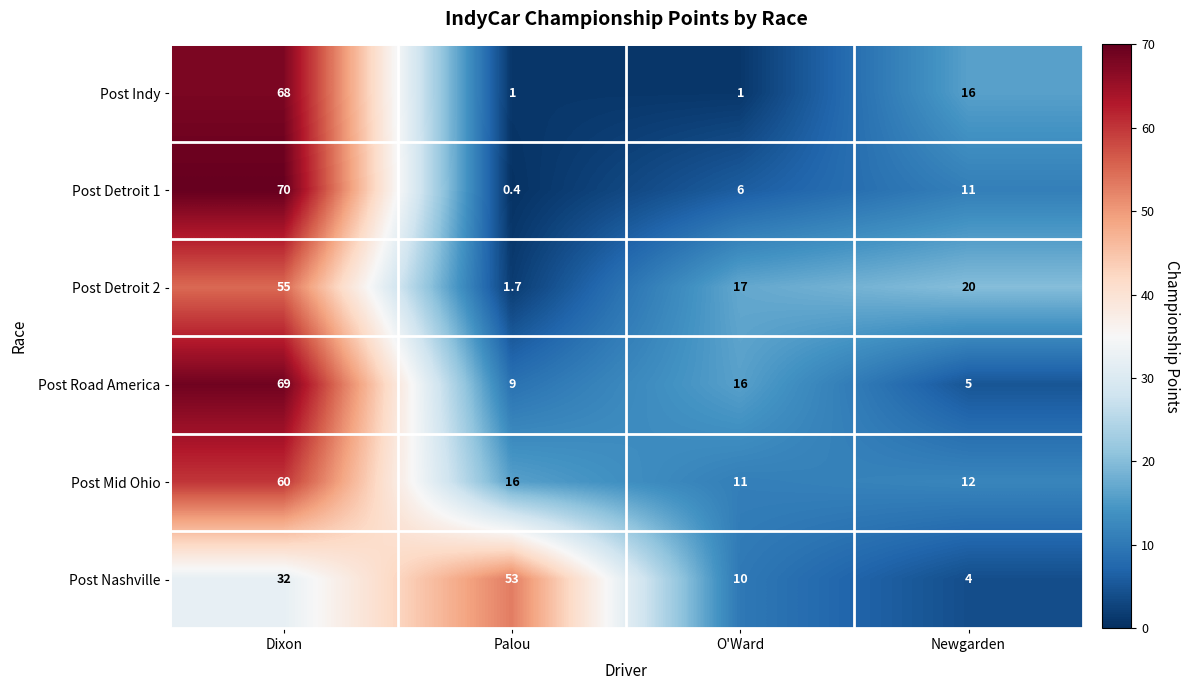

What is the difference between the second highest and second lowest values in the Post Detroit 1 series?

5.0